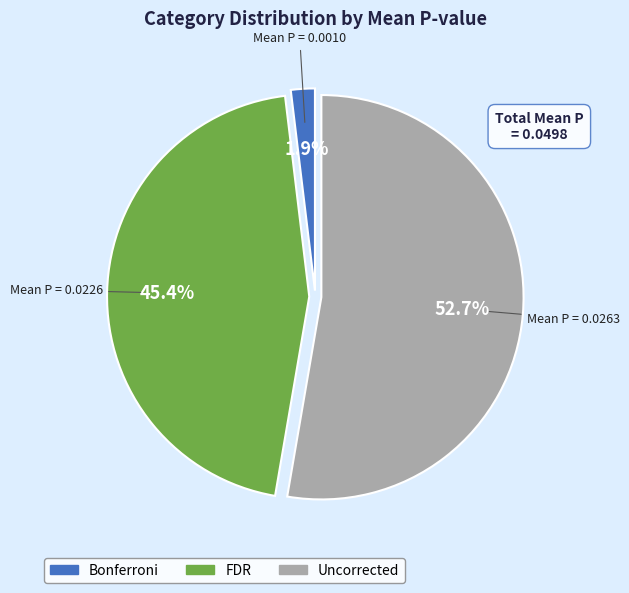

Rank the categories by value from lowest to highest.

Bonferroni, FDR, Uncorrected